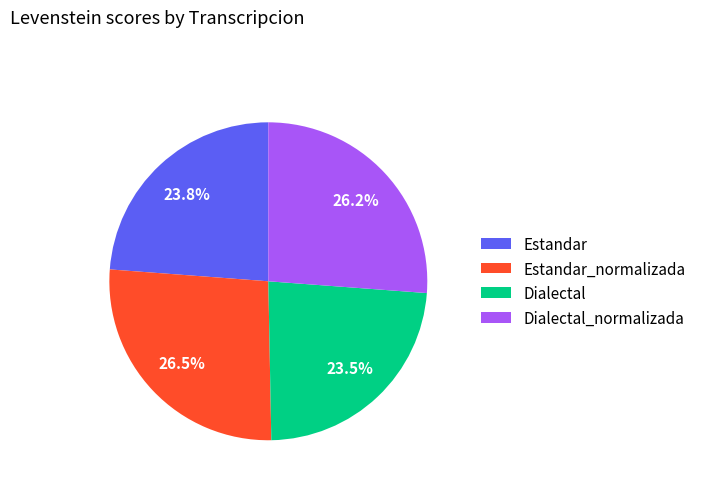

What percentage do Estandar_normalizada and Estandar together represent?

50.3%